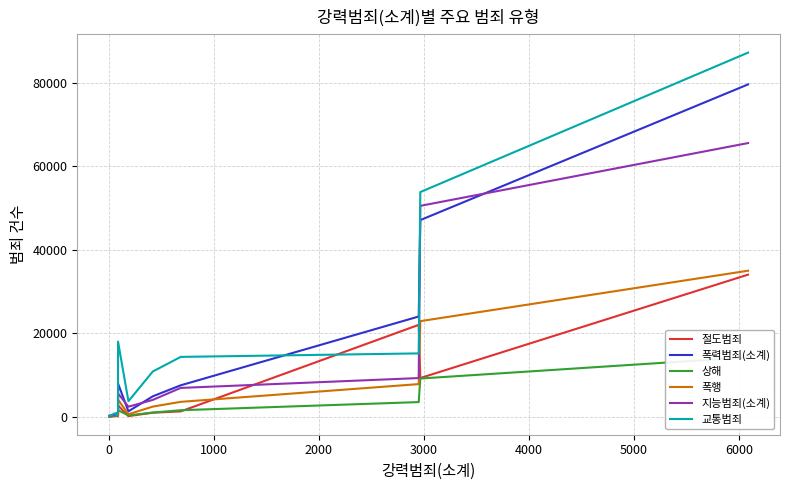

How many distinct data groups are displayed?

6